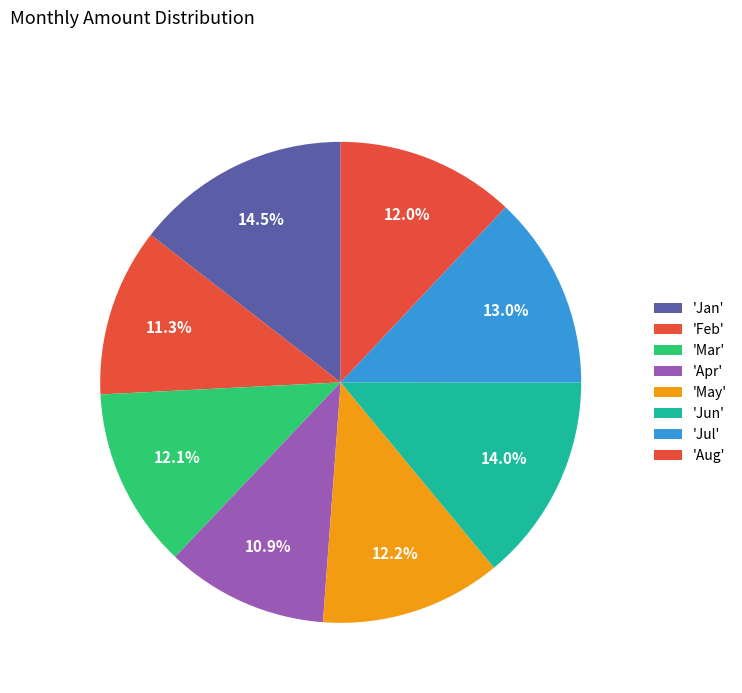

Count the number of slices in the pie.

8